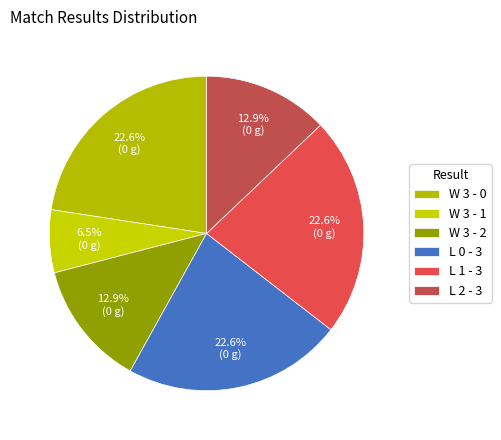

What percentage is the L 2 - 3 slice, to the nearest percent?

13%